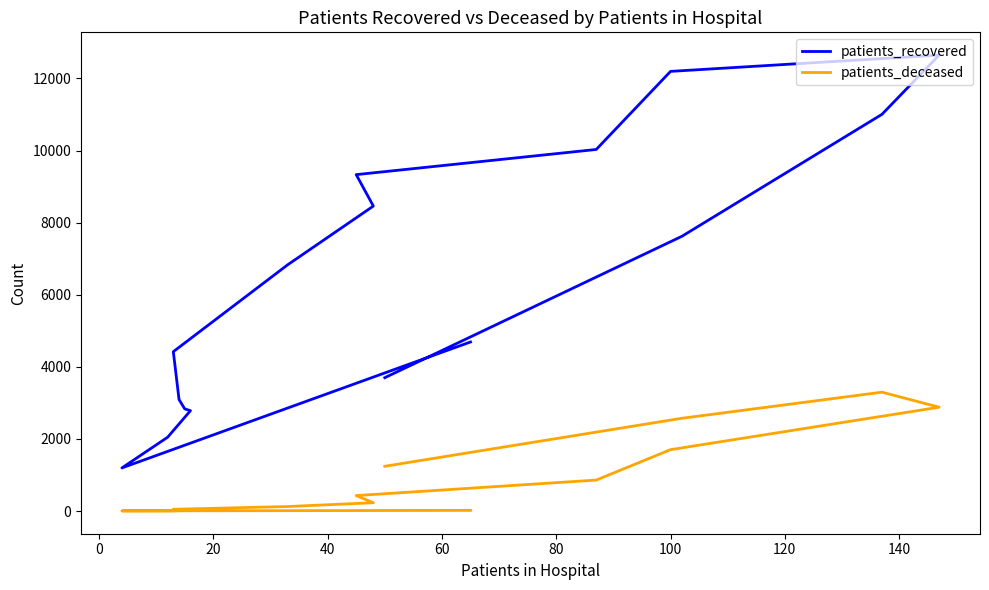

What is the difference between the maximum and minimum values in the patients_recovered series?

11451